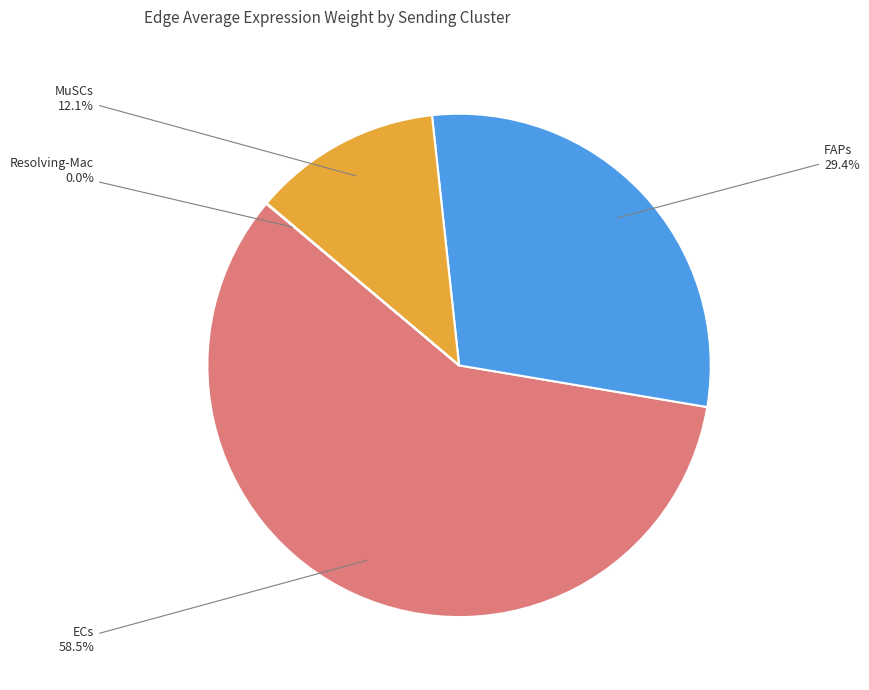

Between MuSCs and FAPs, which is larger?

FAPs